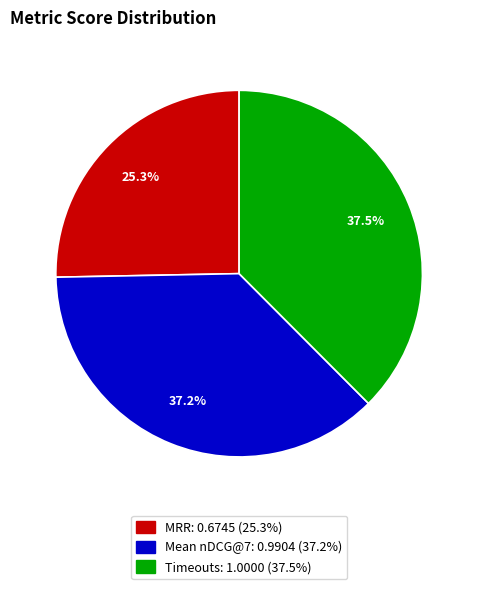

To the nearest percent, what percentage of the pie is Mean nDCG@7?

37%